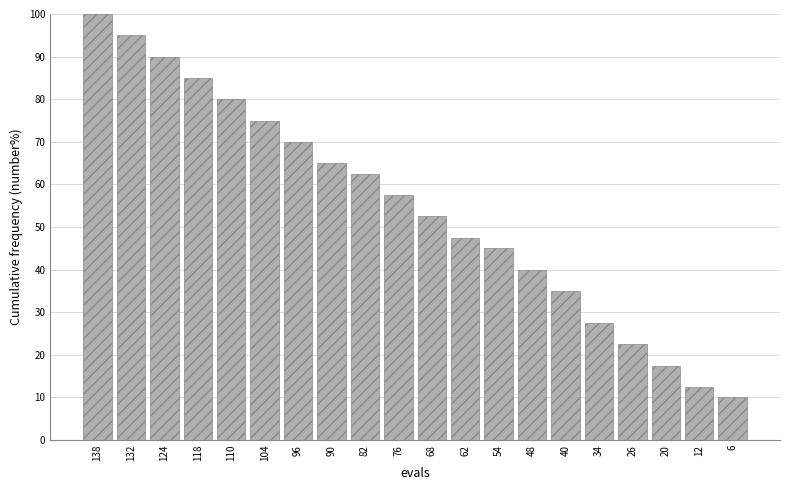

Reading right to left, transcribe all the data shown in this chart.

10.0	12.5	17.5	22.5	27.5	35.0	40.0	45.0	47.5	52.5	57.5	62.5	65.0	70.0	75.0	80.0	85.0	90.0	95.0	100.0